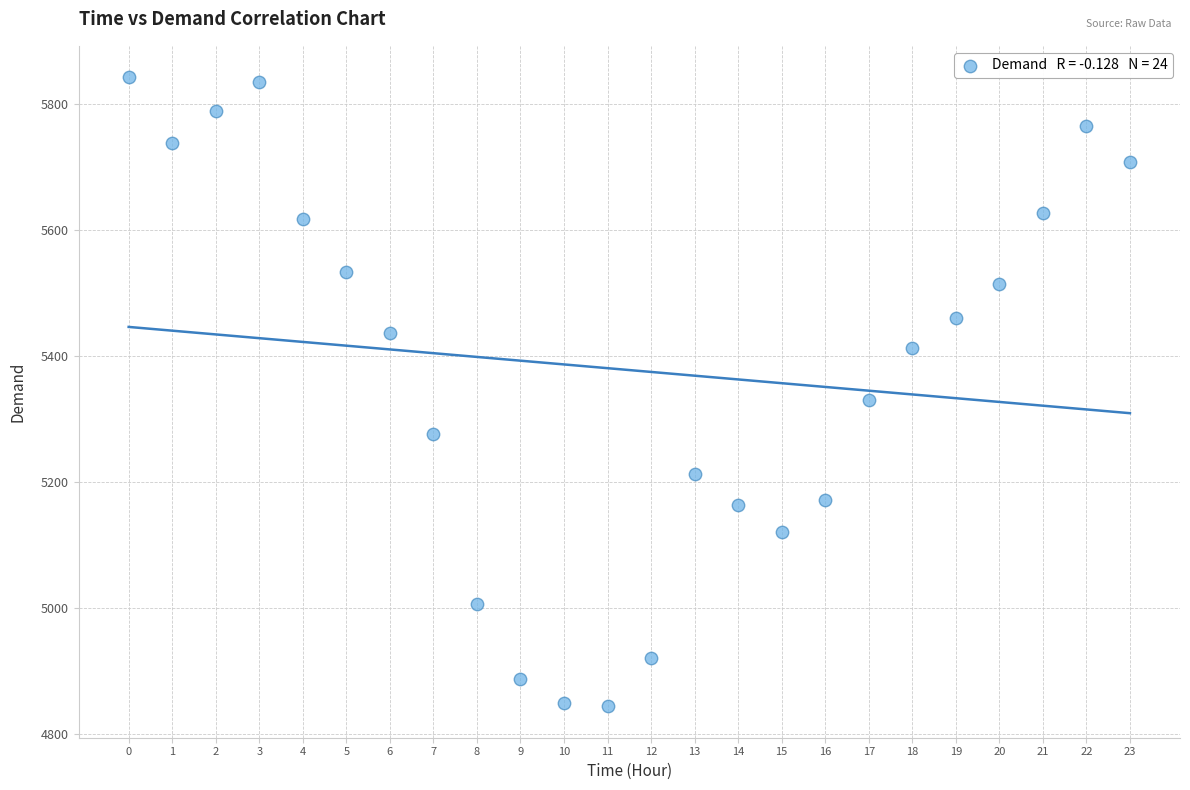

What is the range of Y values (max minus min)?

999